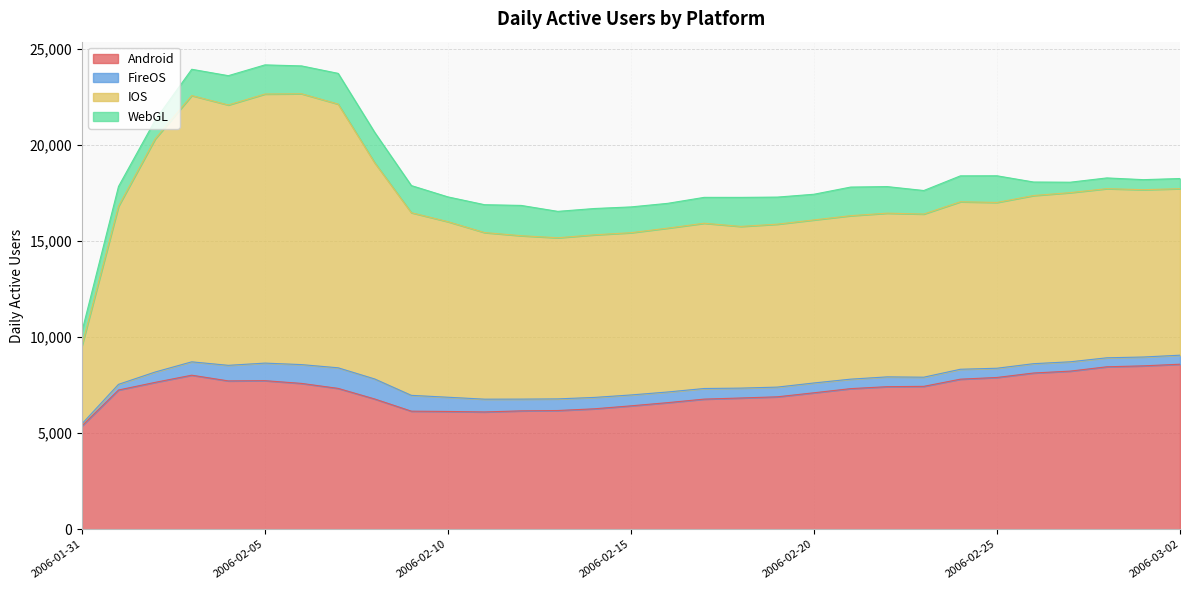

Where is the first local maximum for Android?

2006-02-03